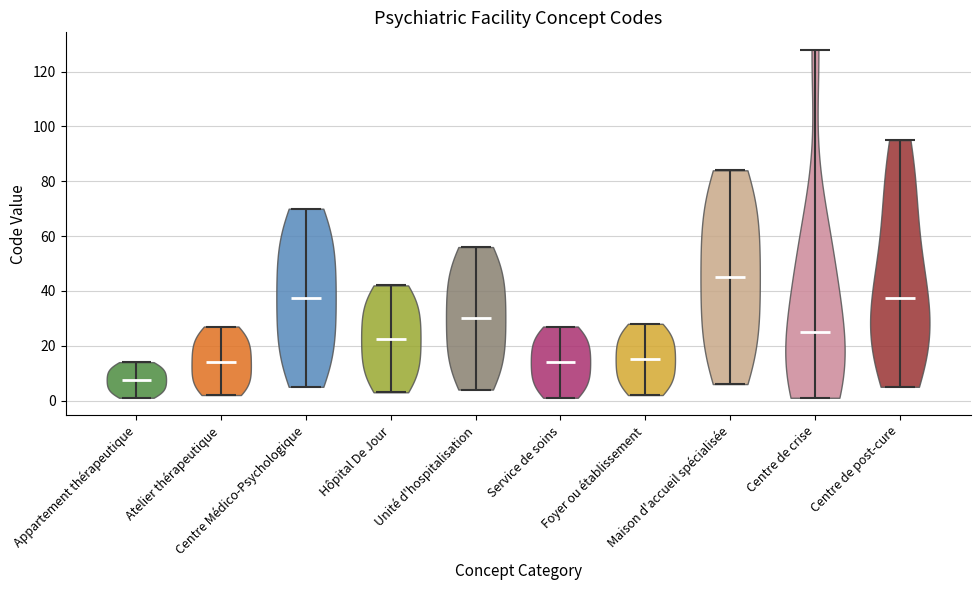

What is the lowest point the violin for Foyer ou établissement reaches on the y-axis? The values are not printed on the chart, so give them approximately, as read against the axis.

2